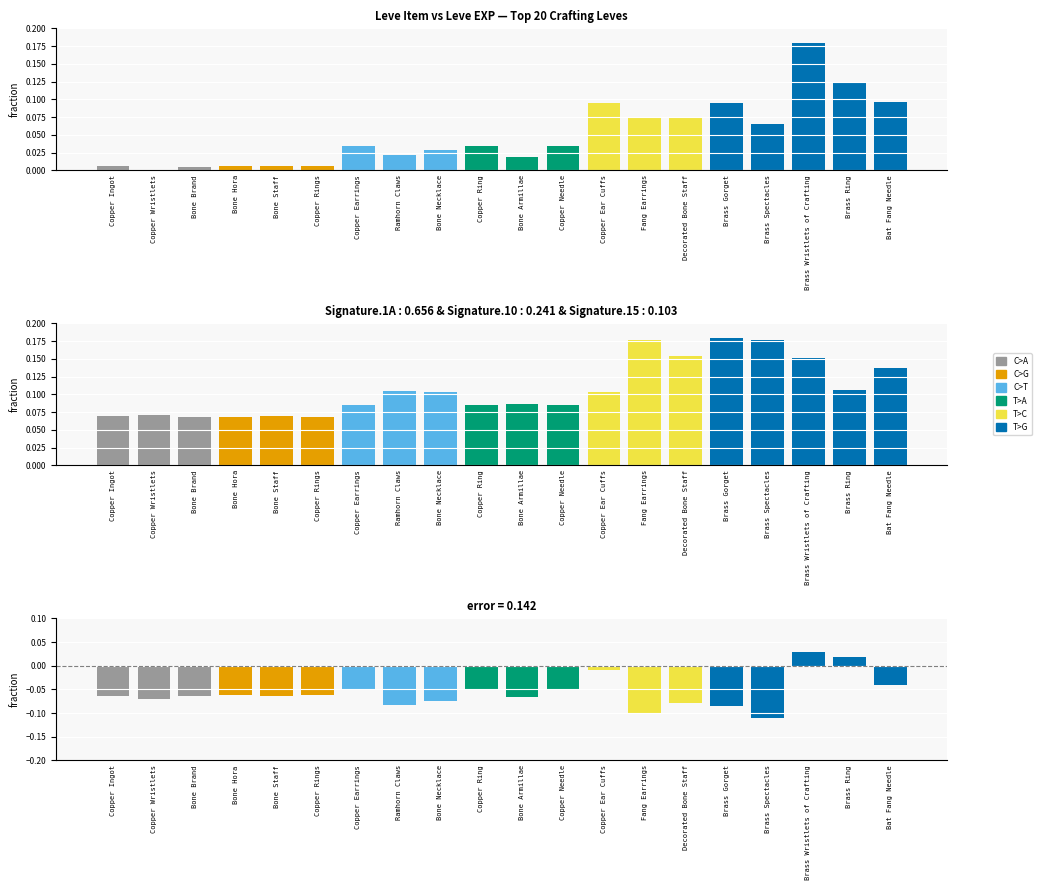

At which label is bars closest to 0?

Bone Brand